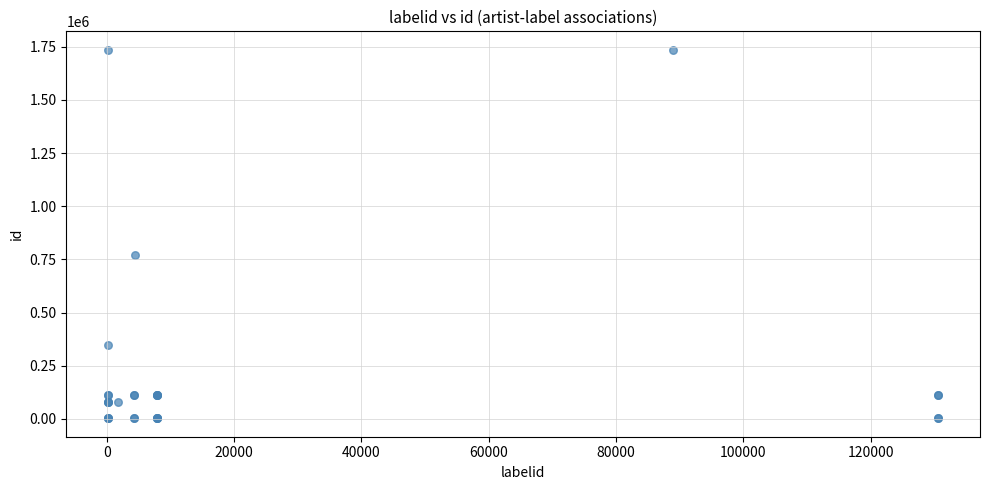

What Y value in the scatter plot is closest to 869260?

772815